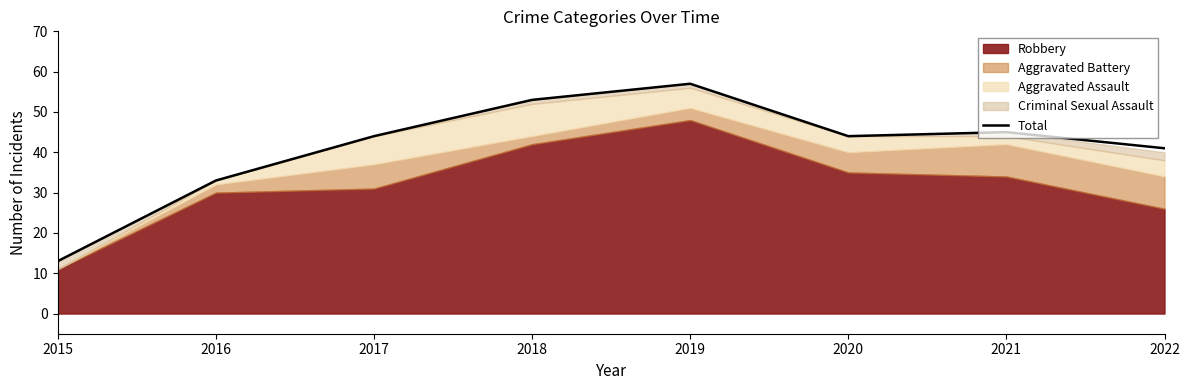

At which category does the data reach its first local valley?

2020